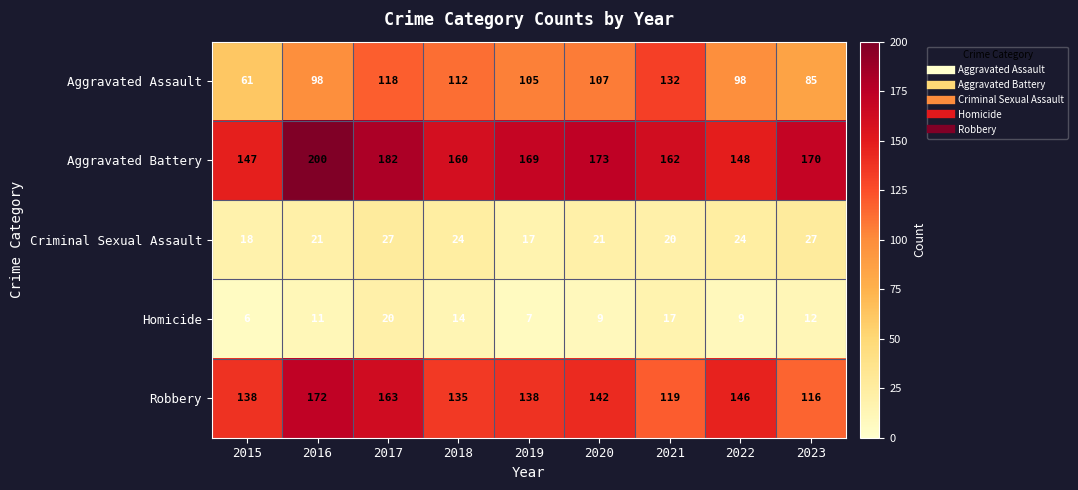

Is it true that Robbery equals 172 at 2016?

True